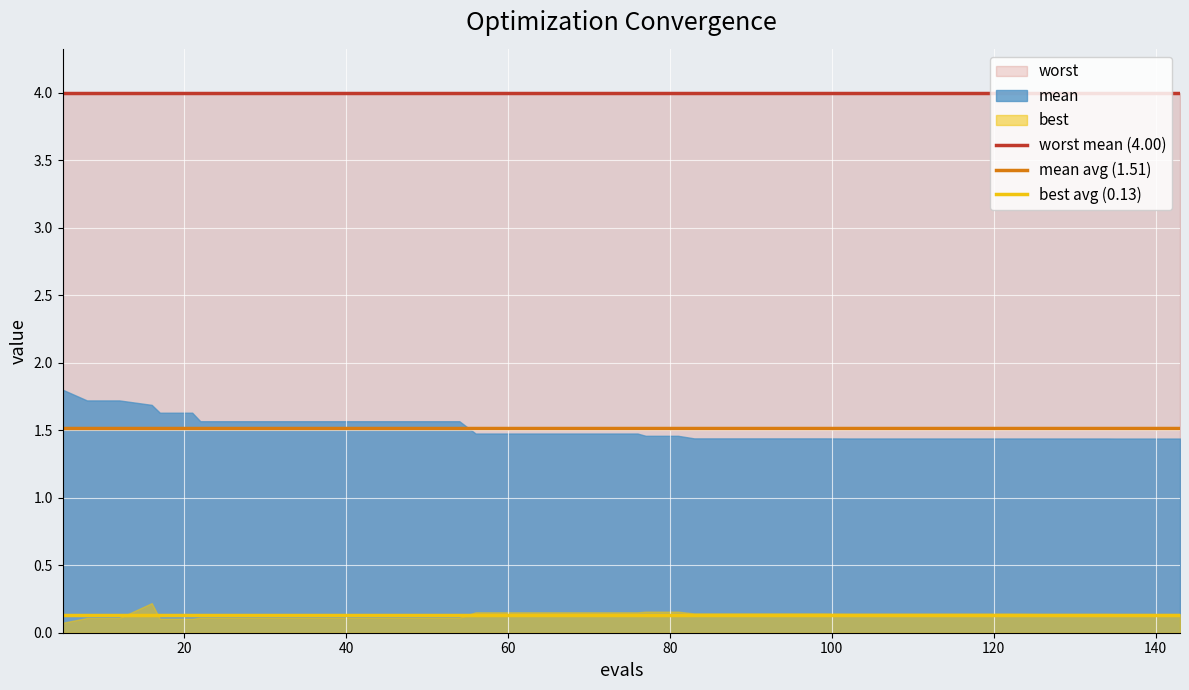

Which series has the largest total across all categories?

worst